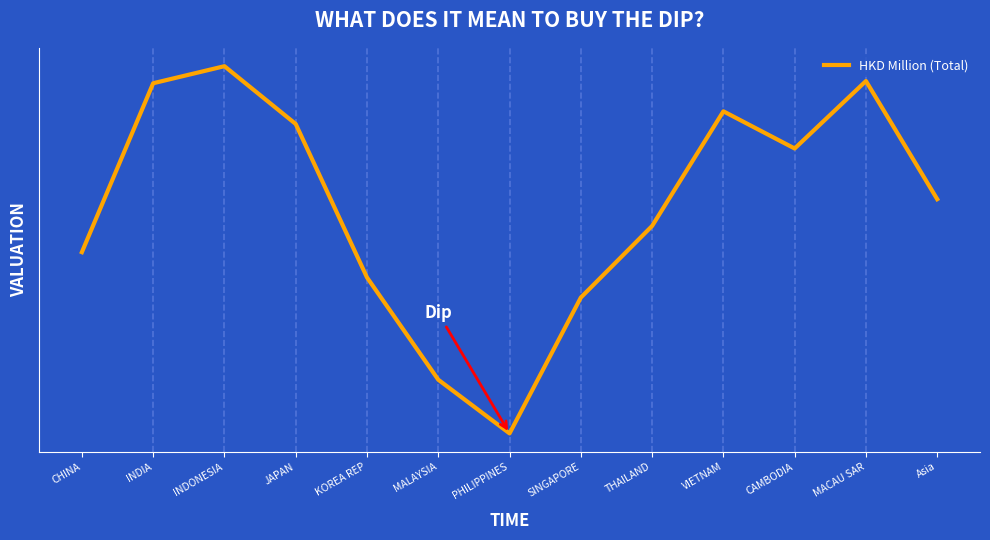

At which category does the chart reach its peak across all series?

INDONESIA